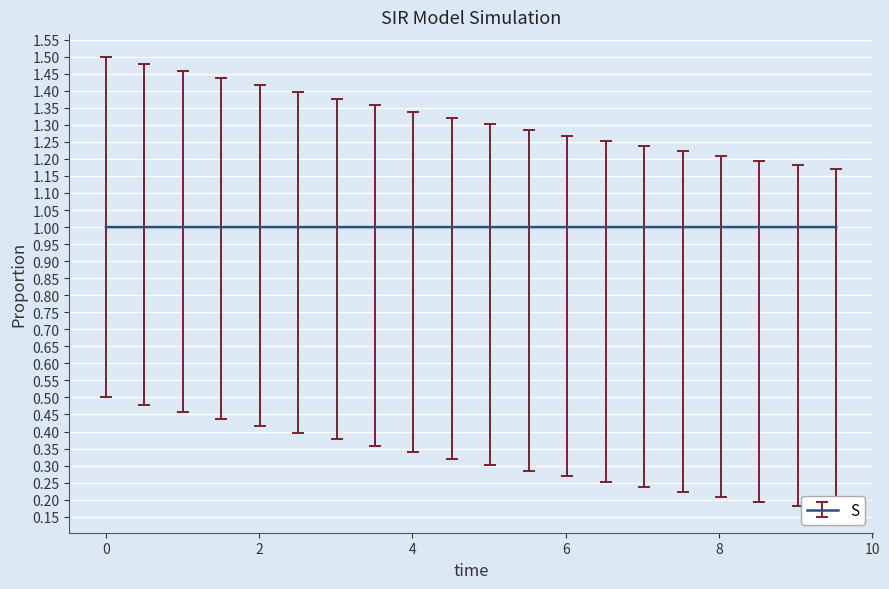

What is the smallest value displayed?

1.0